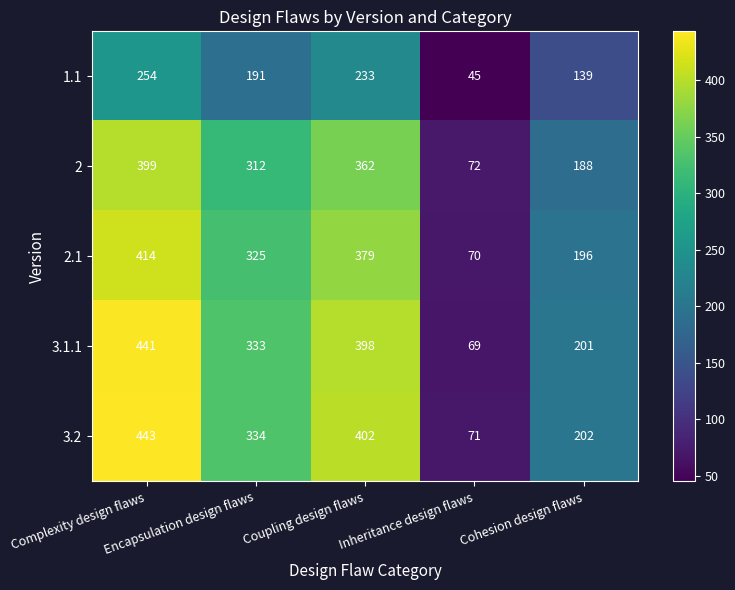

Count the 3.1.1 values in the range 201 to 398.

3